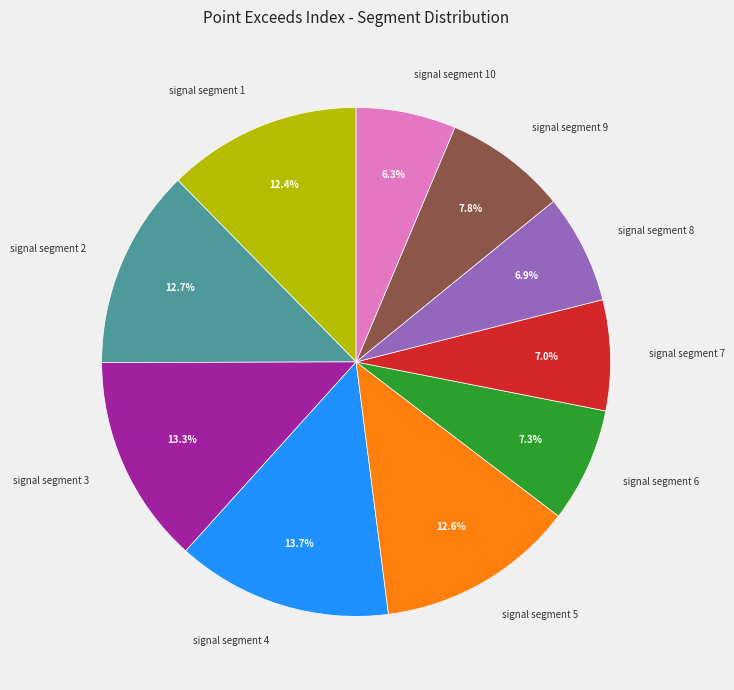

To the nearest percent, what percentage of the pie is signal segment 4?

14%